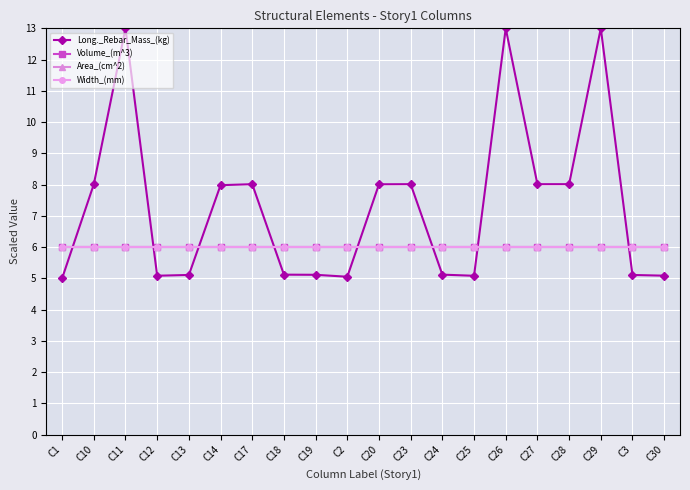

Reading left to right, what are all the values shown in this chart?

Long._Rebar_Mass_(kg): C1=5.0	C10=8.0	C11=13.0	C12=5.1	C13=5.1	C14=8.0	C17=8.0	C18=5.1	C19=5.1	C2=5.0	C20=8.0	C23=8.0	C24=5.1	C25=5.1	C26=13.0	C27=8.0	C28=8.0	C29=13.0	C3=5.1	C30=5.1
Volume_(m^3): C1=6.0	C10=6.0	C11=6.0	C12=6.0	C13=6.0	C14=6.0	C17=6.0	C18=6.0	C19=6.0	C2=6.0	C20=6.0	C23=6.0	C24=6.0	C25=6.0	C26=6.0	C27=6.0	C28=6.0	C29=6.0	C3=6.0	C30=6.0
Area_(cm^2): C1=6.0	C10=6.0	C11=6.0	C12=6.0	C13=6.0	C14=6.0	C17=6.0	C18=6.0	C19=6.0	C2=6.0	C20=6.0	C23=6.0	C24=6.0	C25=6.0	C26=6.0	C27=6.0	C28=6.0	C29=6.0	C3=6.0	C30=6.0
Width_(mm): C1=6.0	C10=6.0	C11=6.0	C12=6.0	C13=6.0	C14=6.0	C17=6.0	C18=6.0	C19=6.0	C2=6.0	C20=6.0	C23=6.0	C24=6.0	C25=6.0	C26=6.0	C27=6.0	C28=6.0	C29=6.0	C3=6.0	C30=6.0